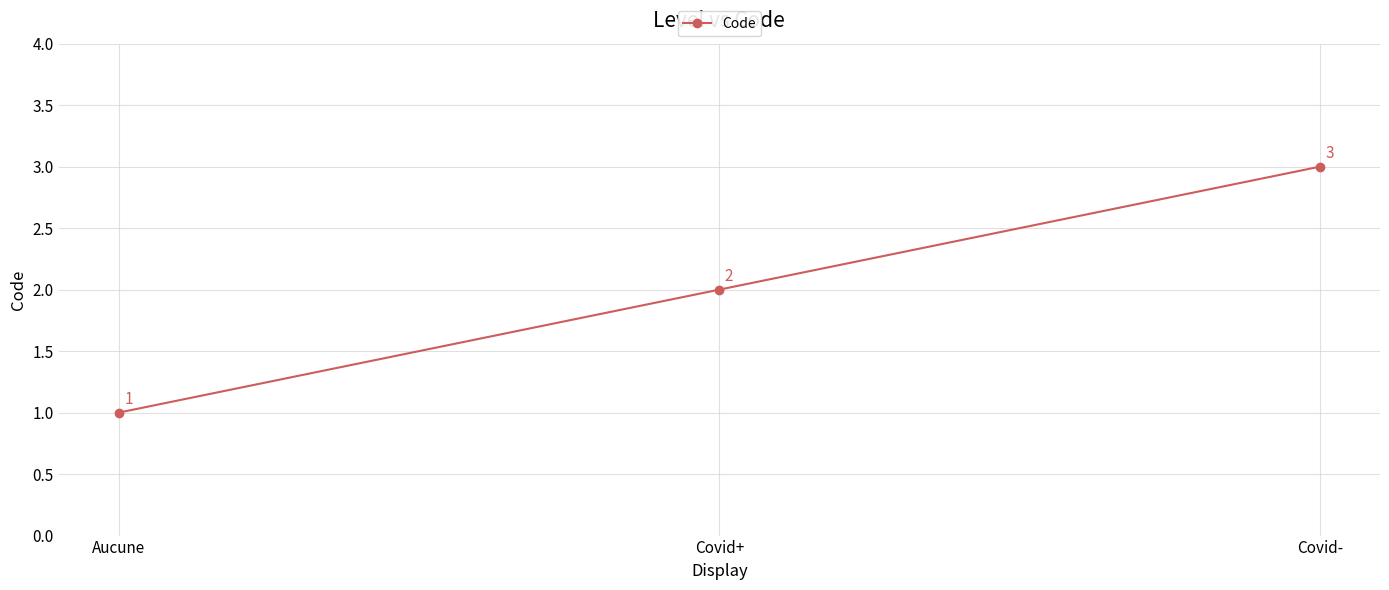

The chart shows a value of 2 at Covid+. True or false?

True